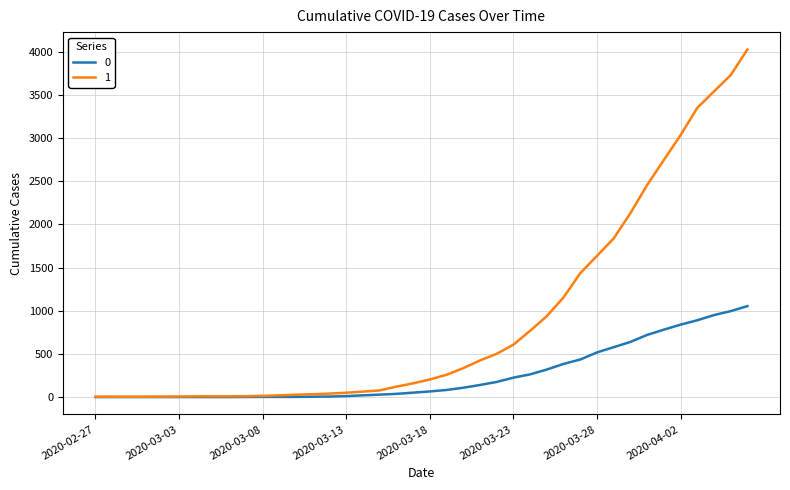

List the series in order of their peak value, lowest first.

0, 1